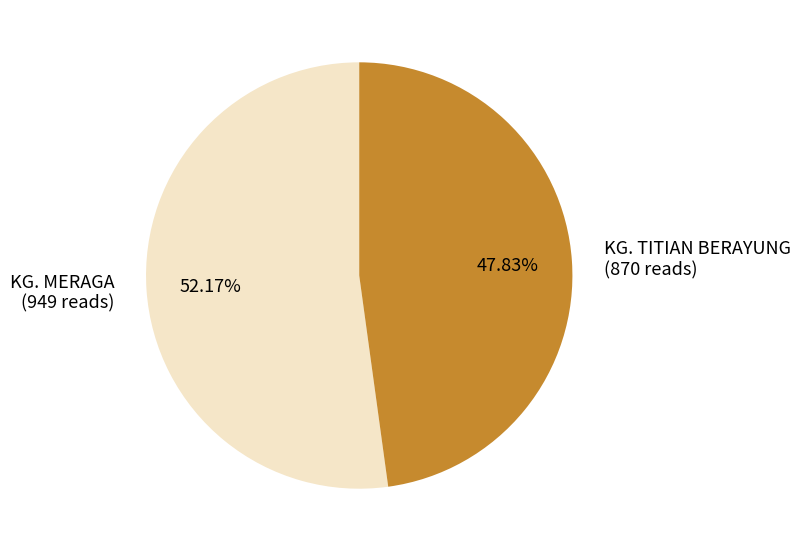

What percentage is the KG. TITIAN BERAYUNG slice, to the nearest percent?

48%